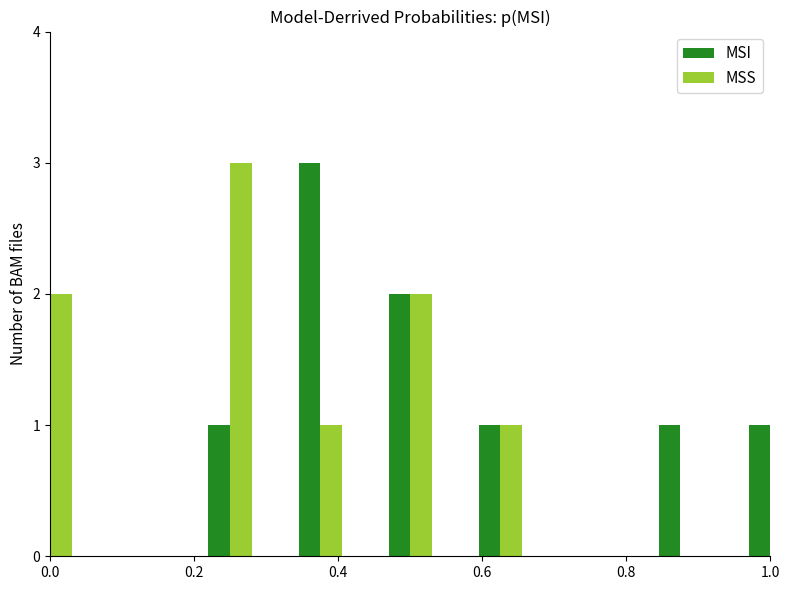

Which label corresponds to the smallest value in the chart?

1.0